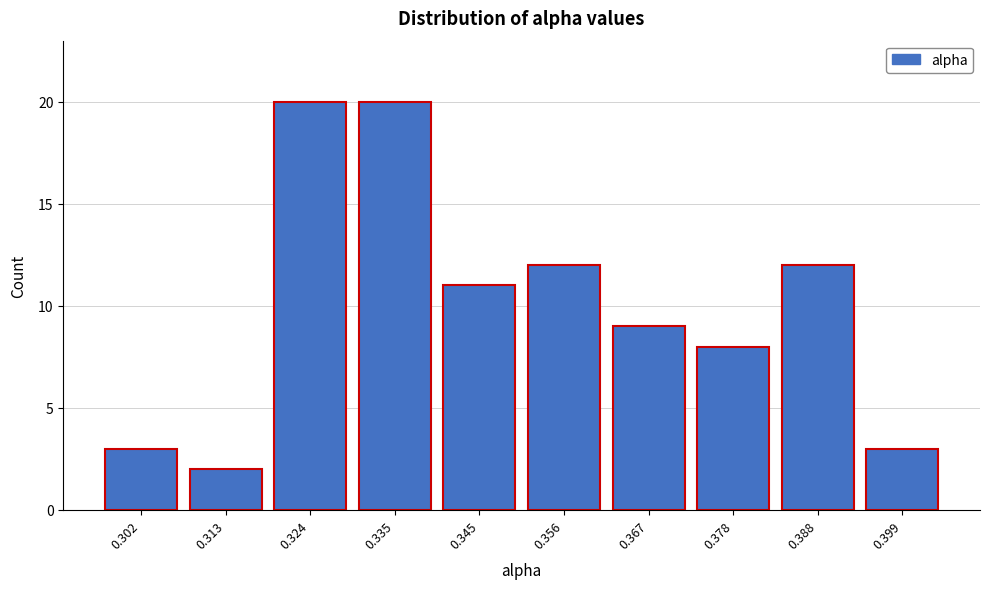

Reading left to right, extract all data points from this chart.

3	2	20	20	11	12	9	8	12	3